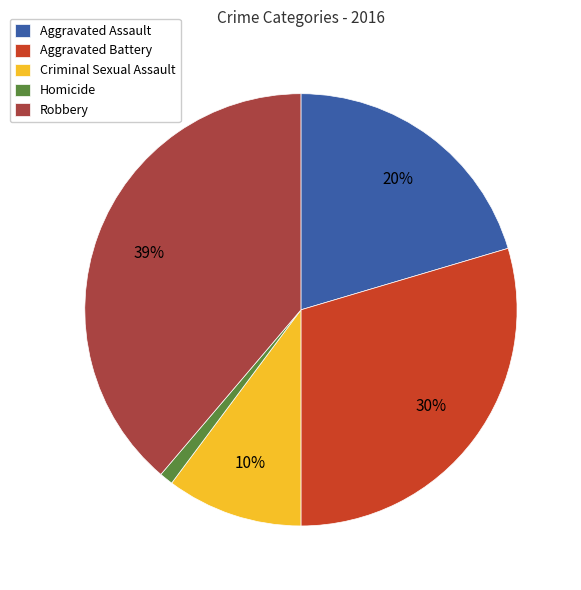

Is it true that Robbery is 39% of the pie?

True